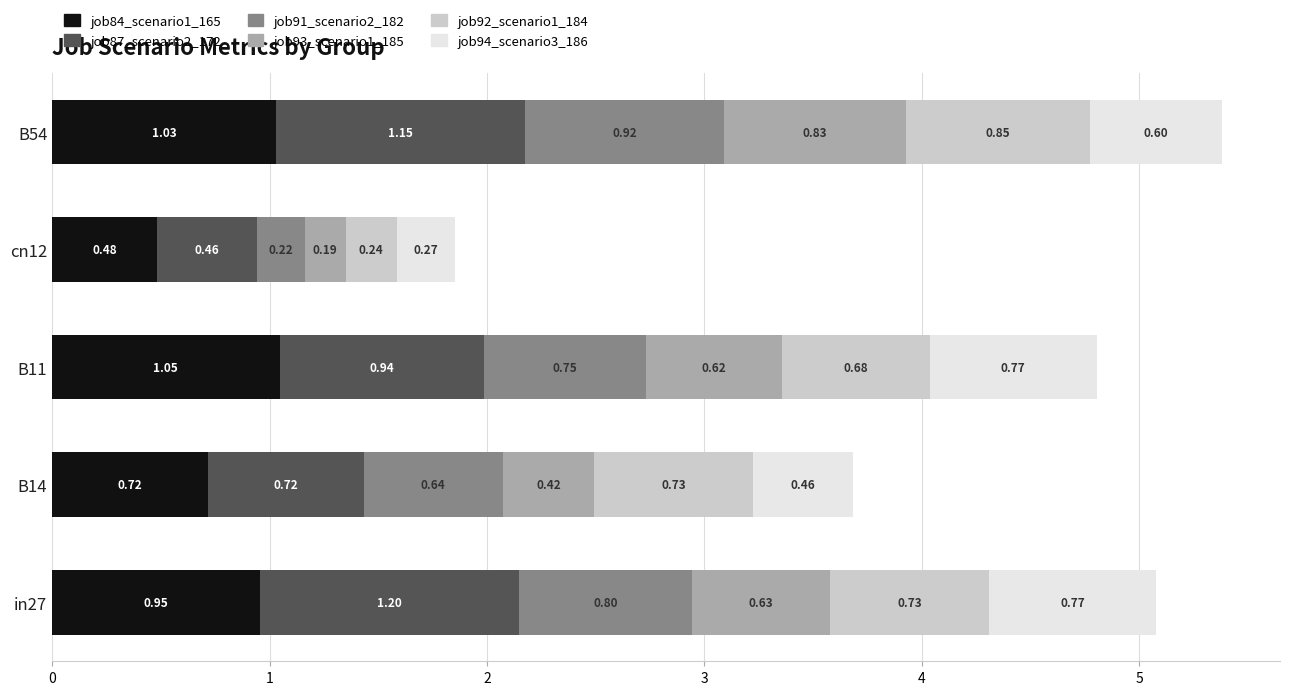

At which category is the sum across all series the highest?

B54